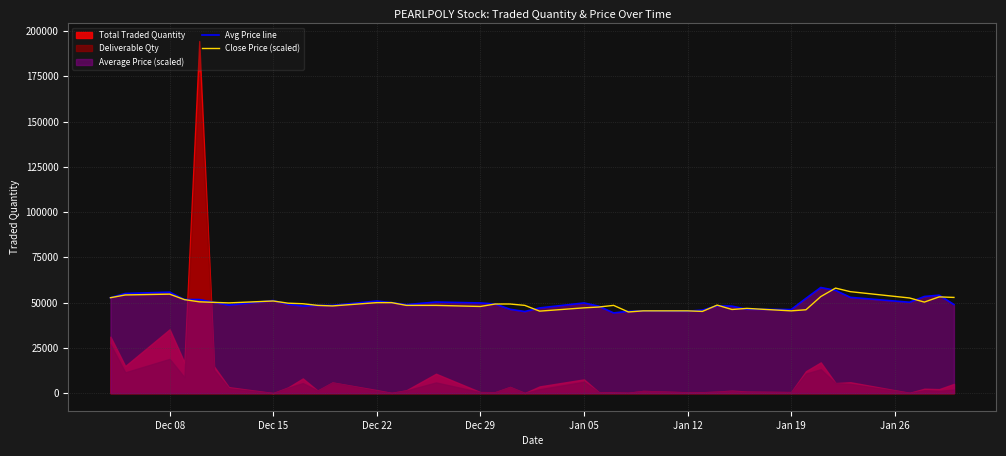

What is the maximum value for Close Price (scaled)?

58017.9